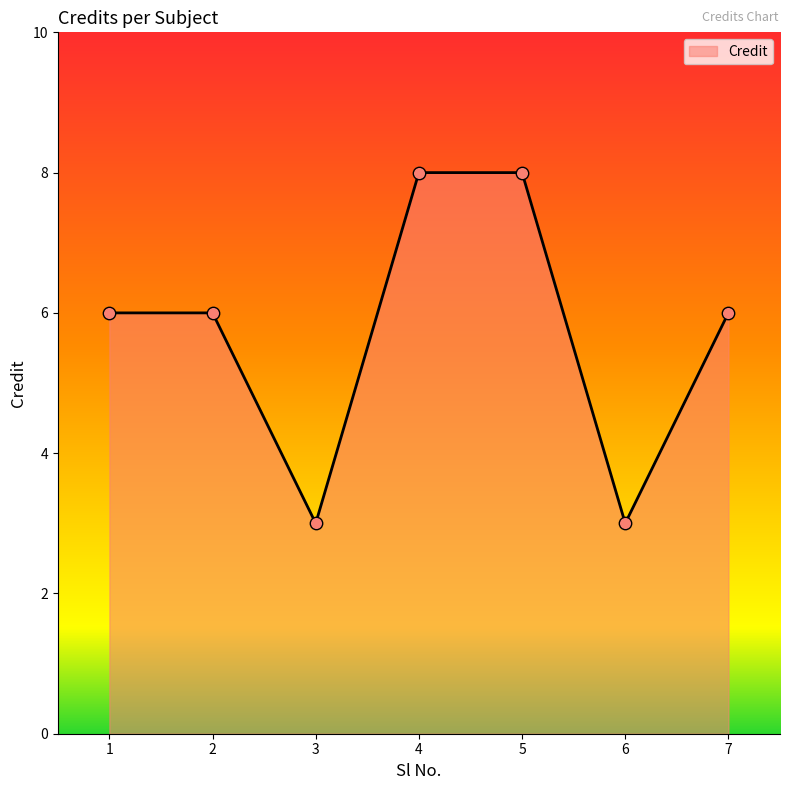

What is the change in value from 3 to 7?

+3